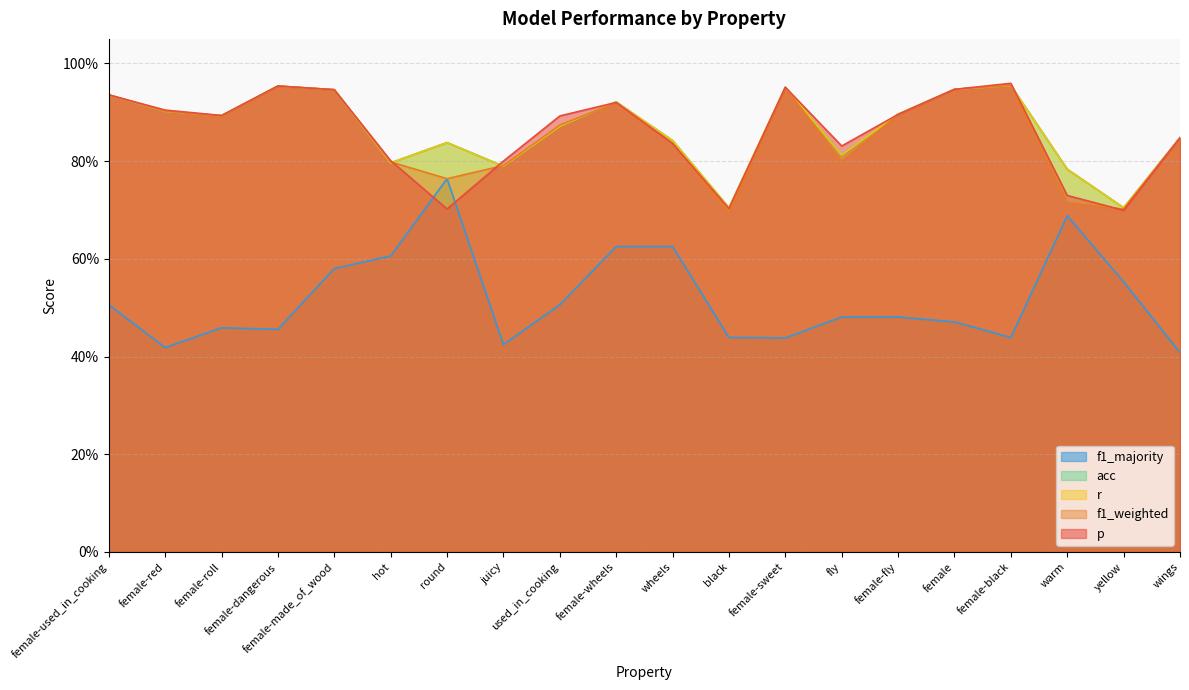

Does the chart have visible grid lines?

Yes